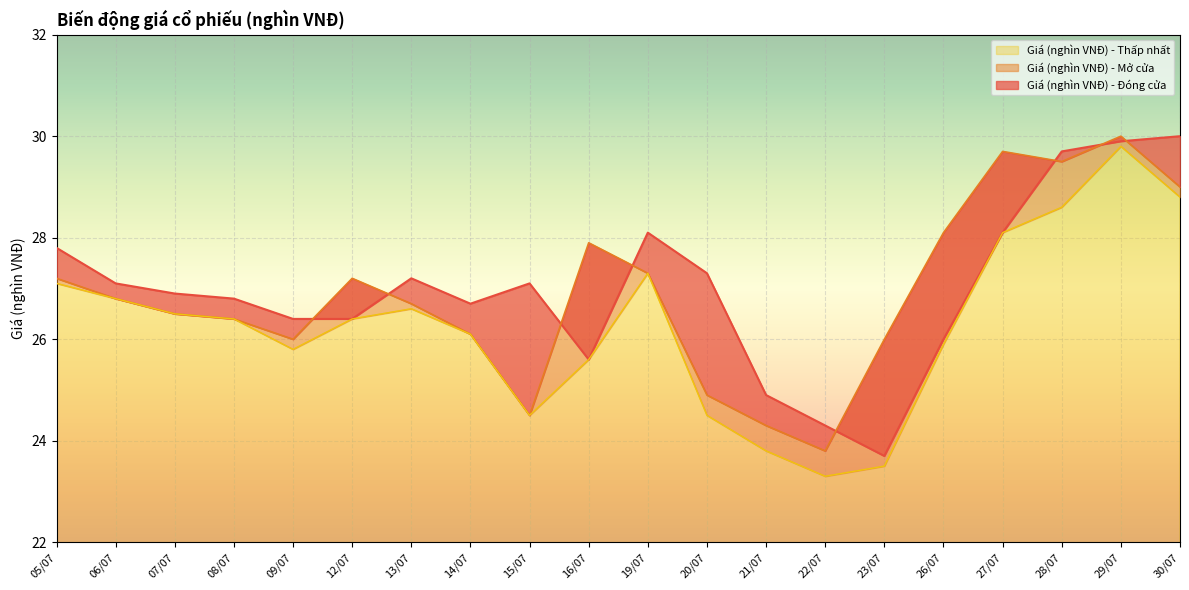

Between 19/07 and 13/07, which is larger?

19/07